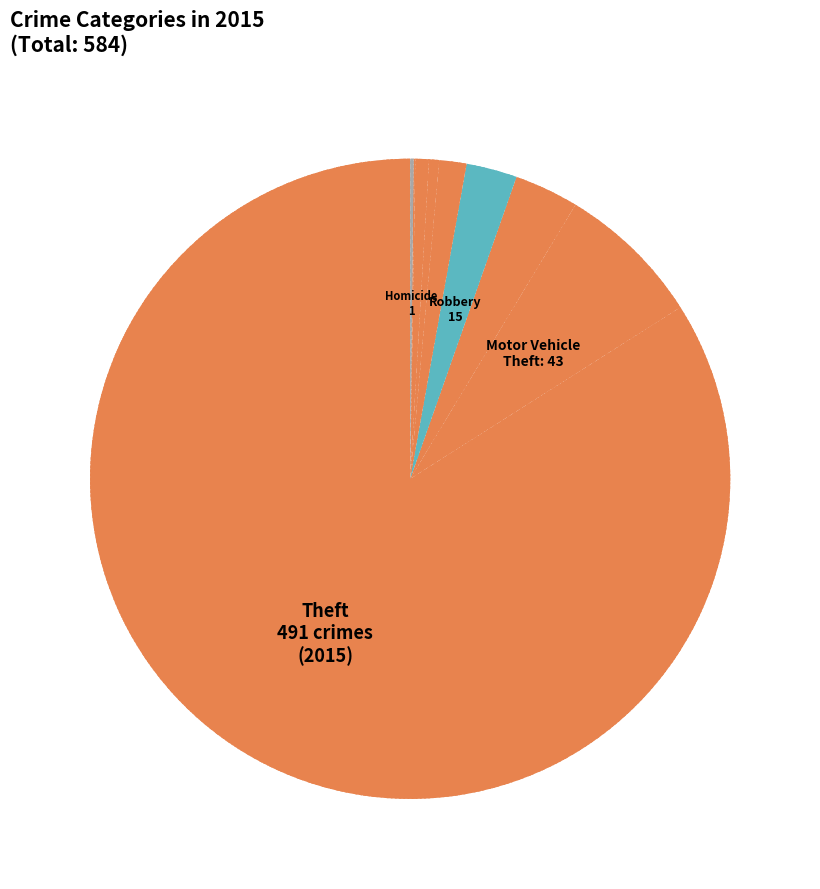

Which slice is the largest?

Theft